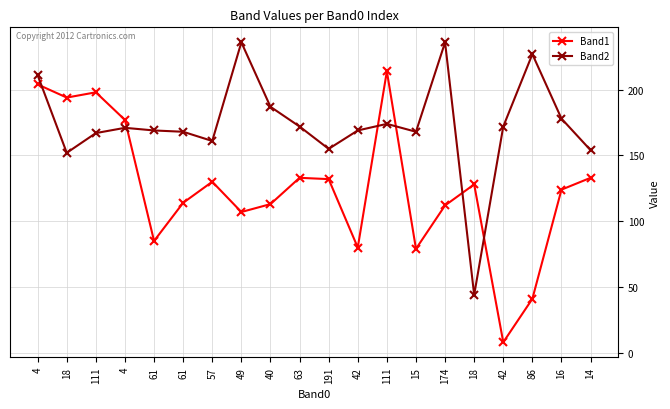

List the labels in order of Band2 value, largest first.

49, 174, 86, 4, 40, 16, 111, 63, 42, 4, 61, 42, 61, 15, 111, 57, 191, 14, 18, 18